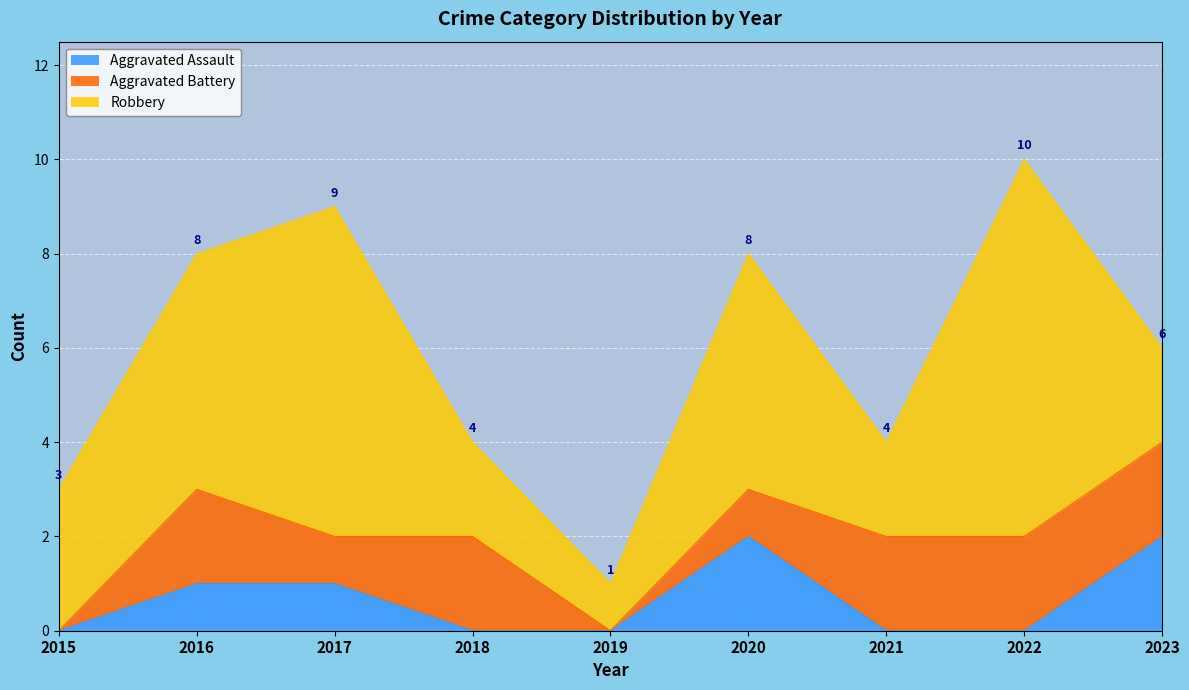

Reading left to right, what are all the values shown in this chart?

Aggravated Assault: 0	1	1	0	0	2	0	0	2
Aggravated Battery: 0	2	1	2	0	1	2	2	2
Robbery: 3	5	7	2	1	5	2	8	2